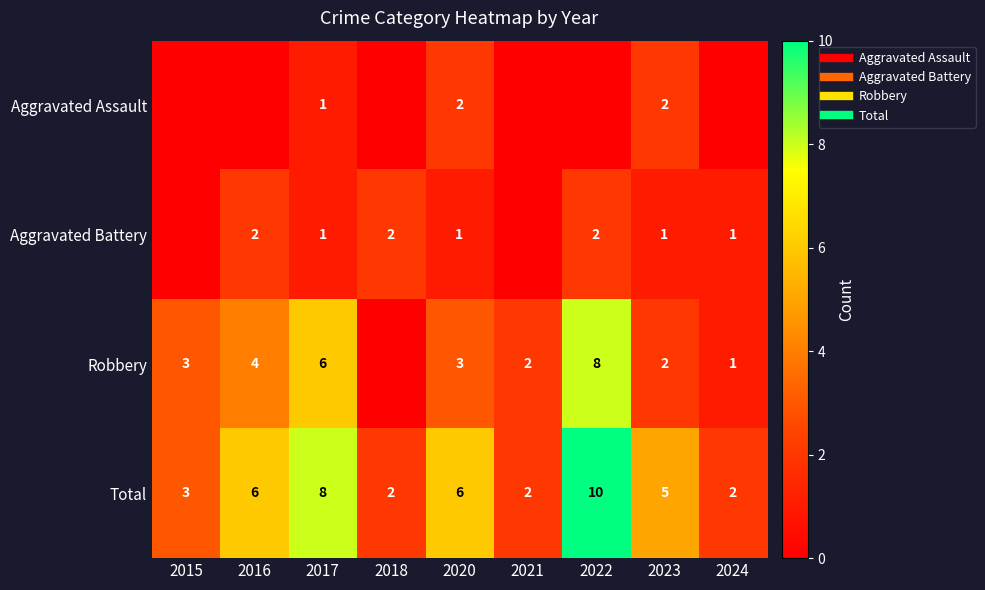

Which series changed the most between 2015 and 2023?

Aggravated Assault